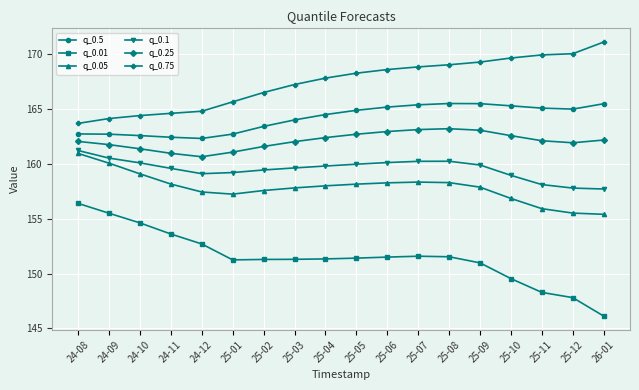

True or false: q_0.01 and q_0.05 cross at least once.

False